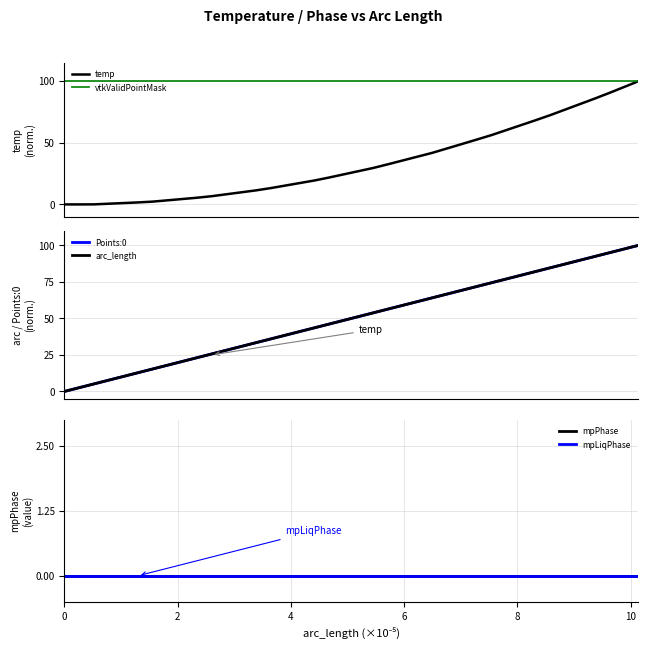

Which series has the largest range (max minus min)?

temp